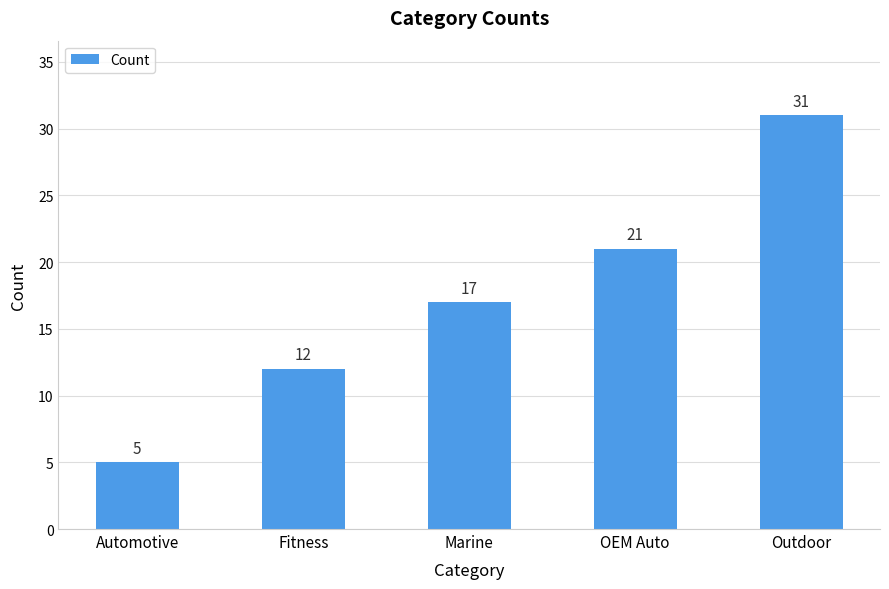

What is the sum of the values at OEM Auto and Outdoor?

52